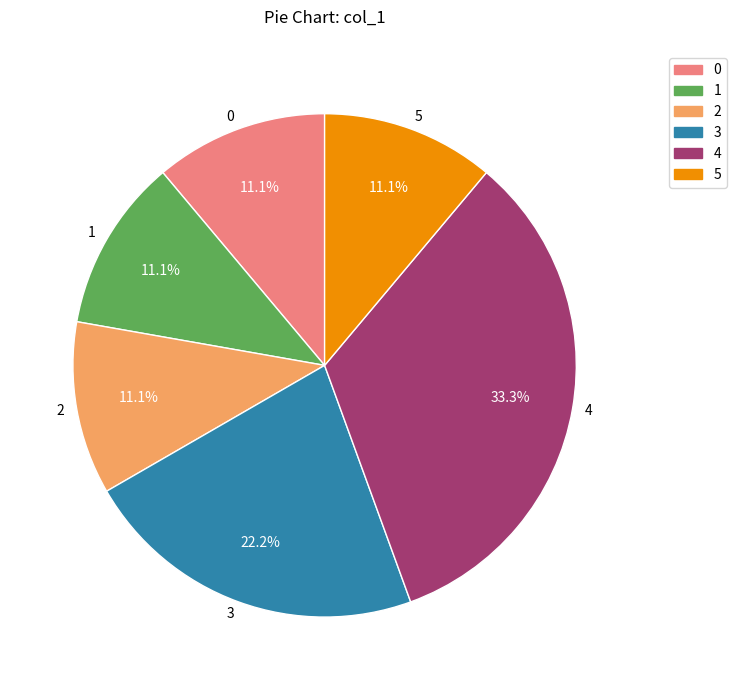

To the nearest percent, what is the difference between the largest and smallest slice percentages?

22%